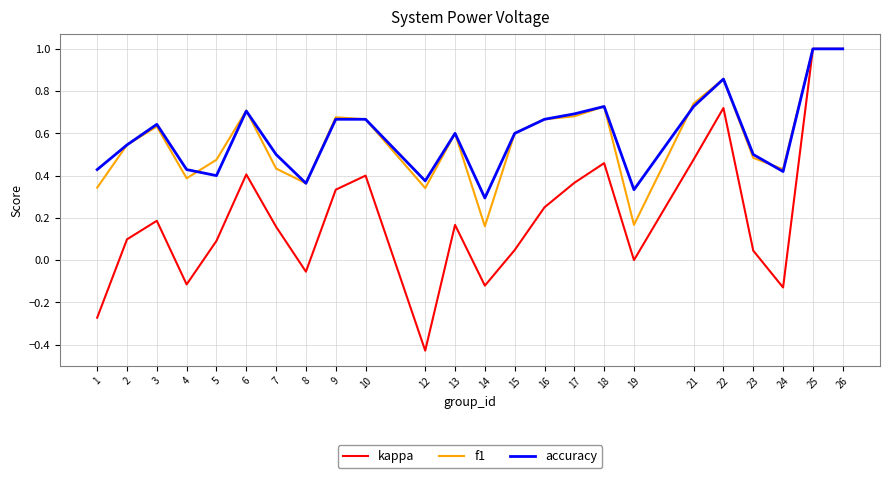

At which category does the chart reach its minimum across all series?

12